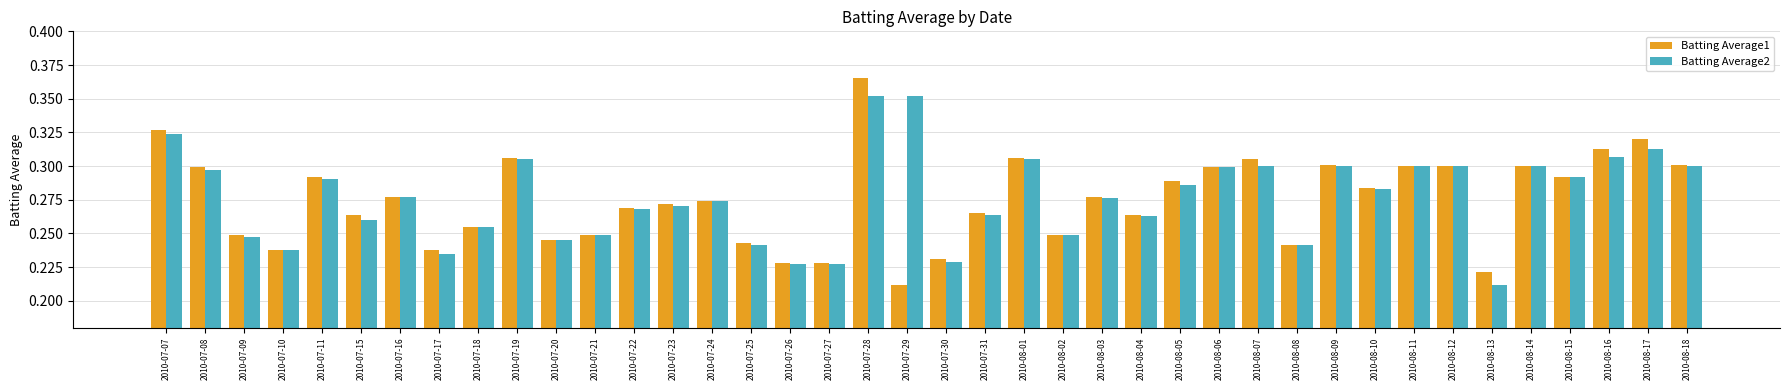

Where is Batting Average1 nearest to the value 0?

2010-07-29